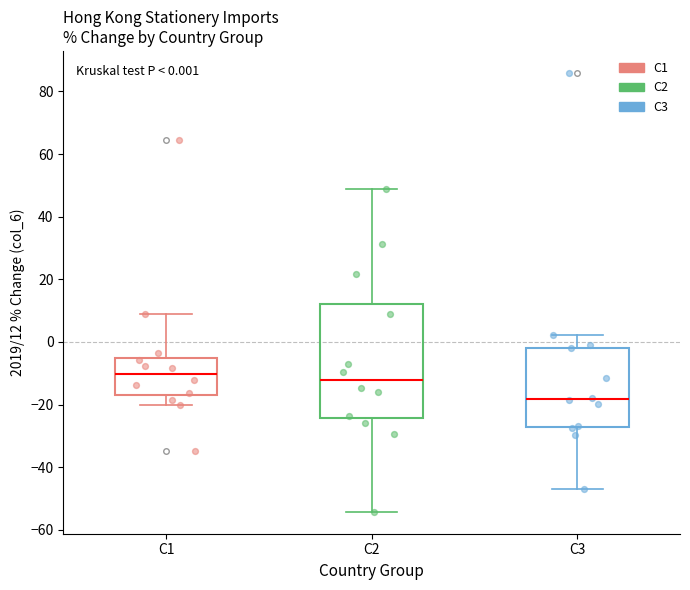

Which box's median line is the lowest?

C3